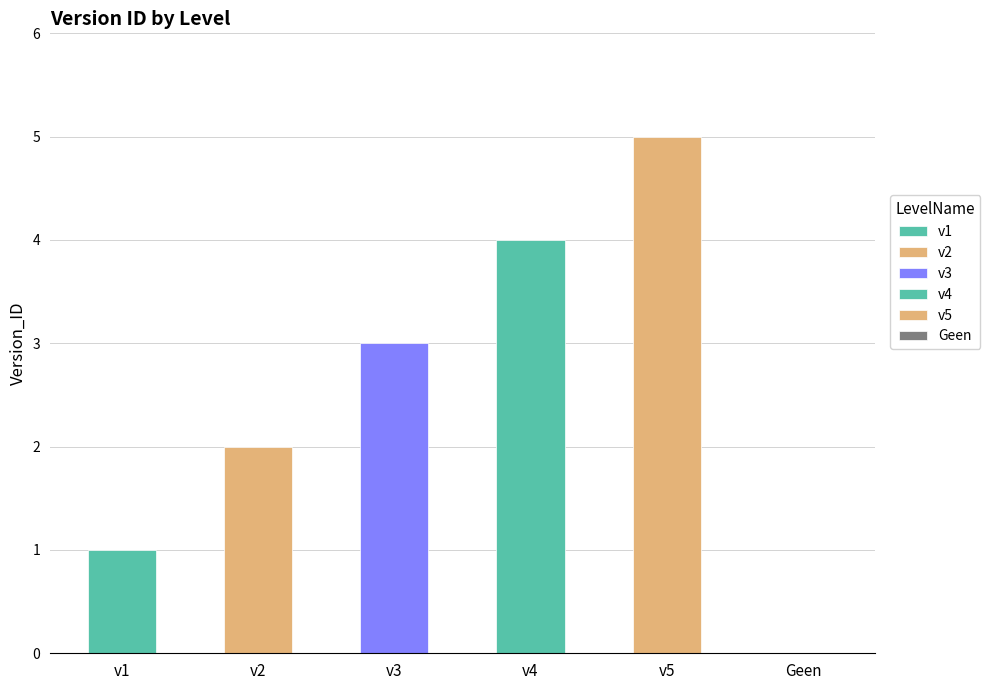

Reading left to right, extract all data points from this chart.

1	2	3	4	5	0